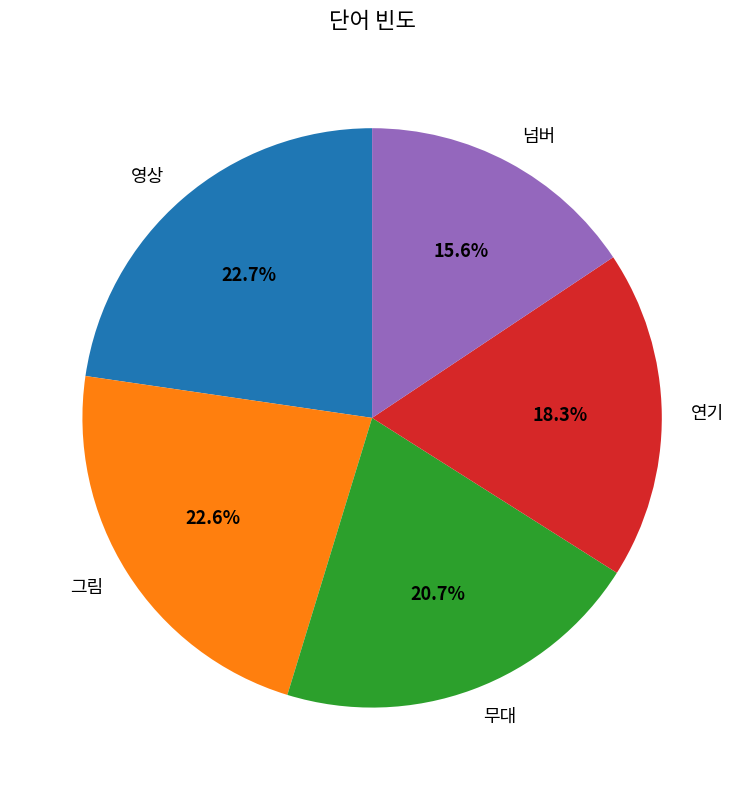

Is it true that 영상 is 23% of the pie?

True